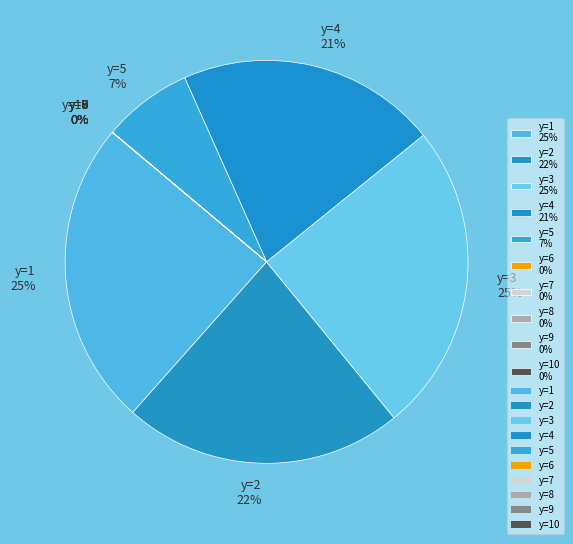

The y=7 slice represents 0% of the pie. True or false?

True